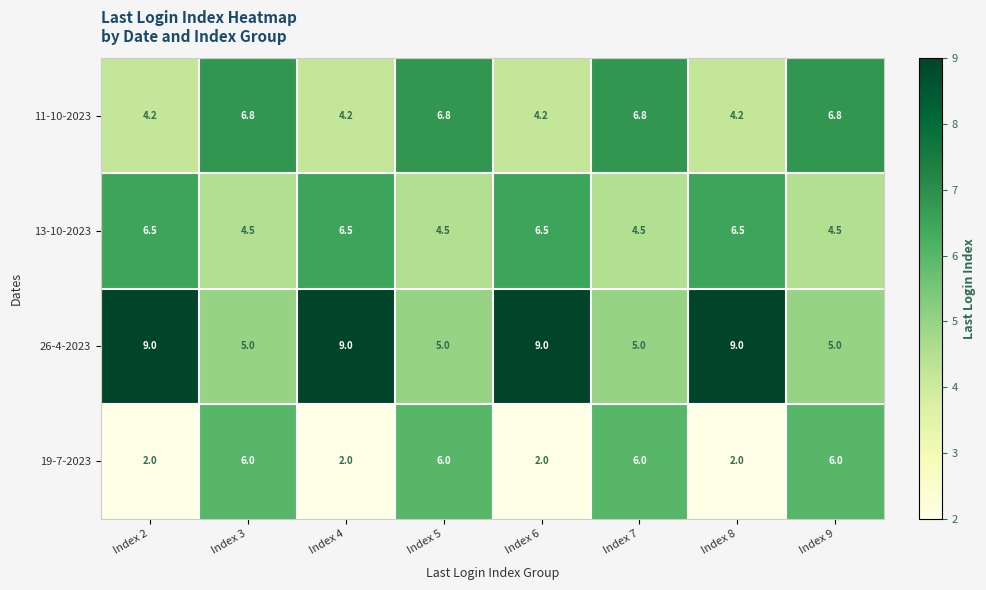

What is the minimum value shown in the chart?

2.0